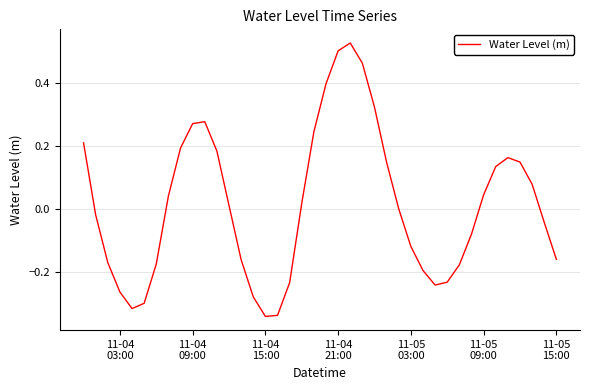

What is the difference between the maximum and minimum values?

0.9